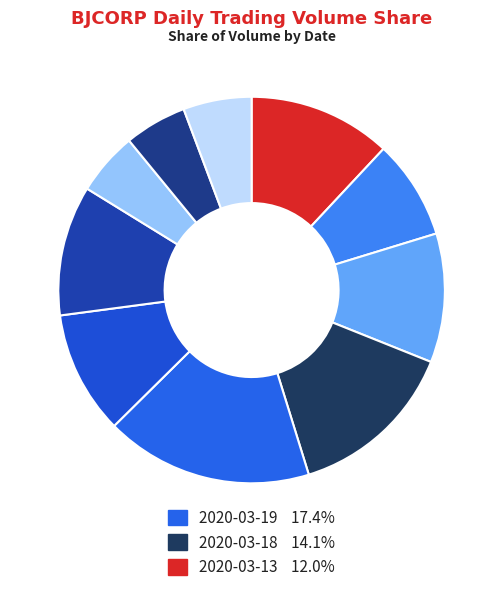

Which slice is the smallest?

2020-03-25